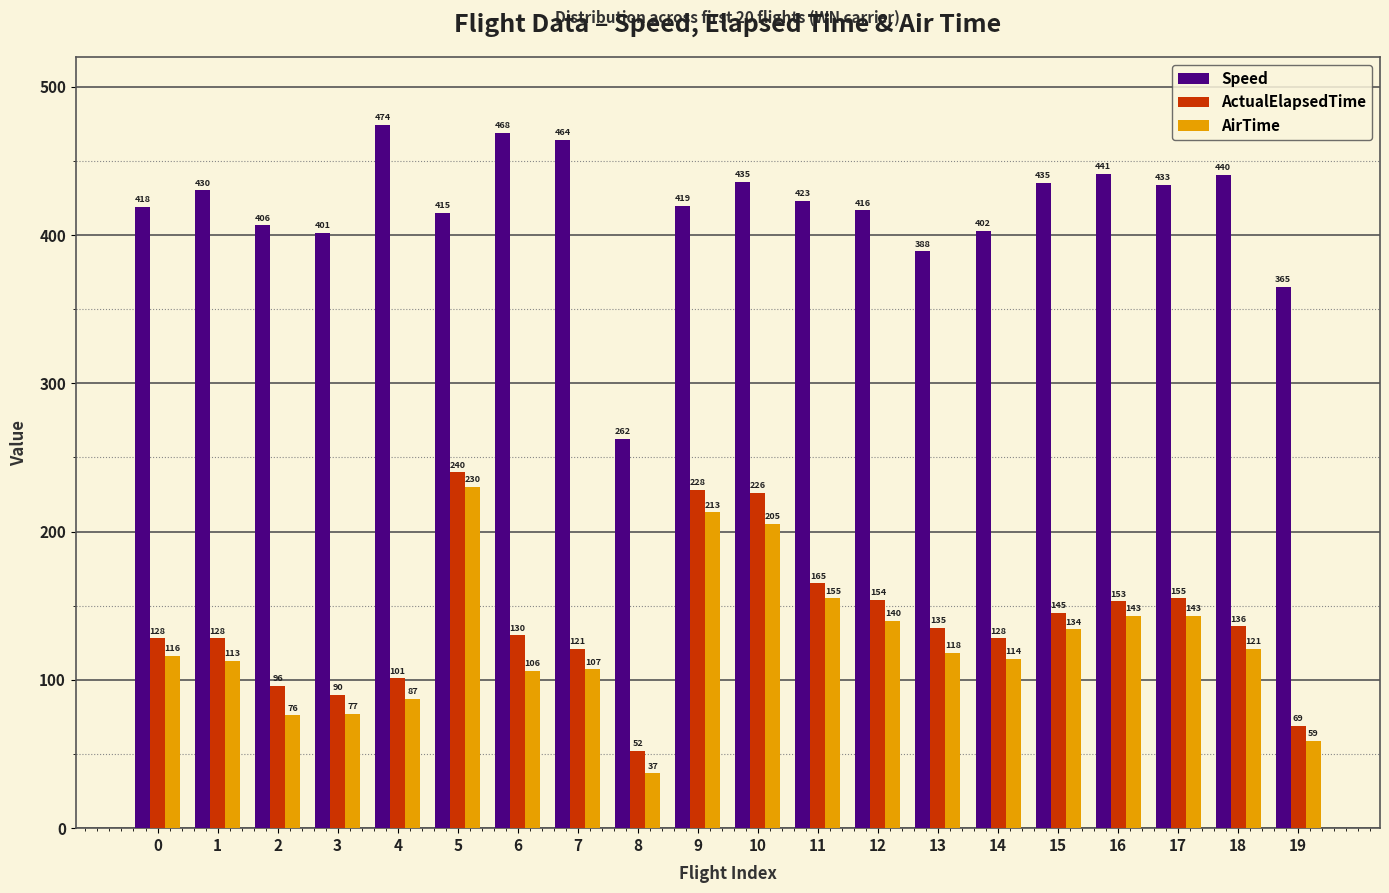

What are all the series names shown in the legend?

Speed, ActualElapsedTime, AirTime